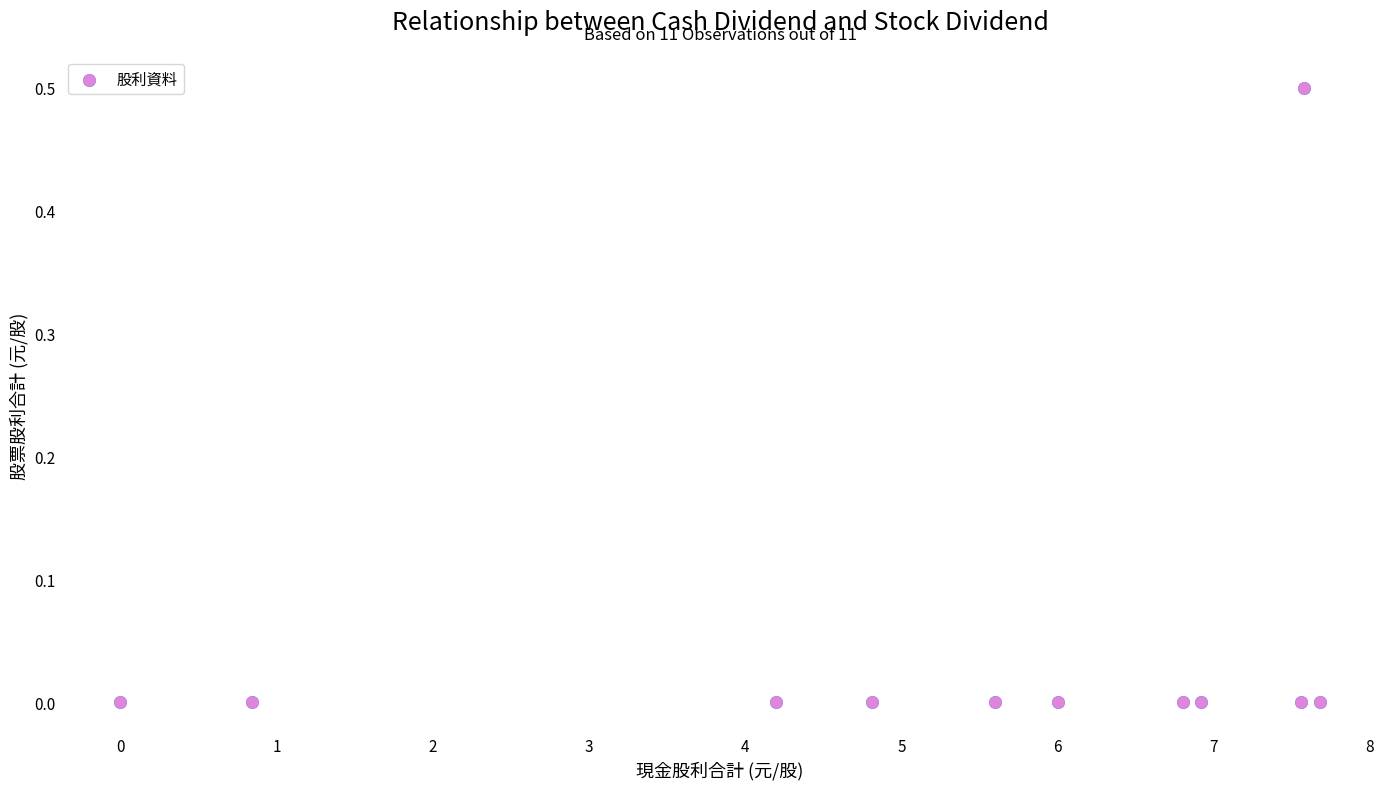

What is the average X value?

5.3